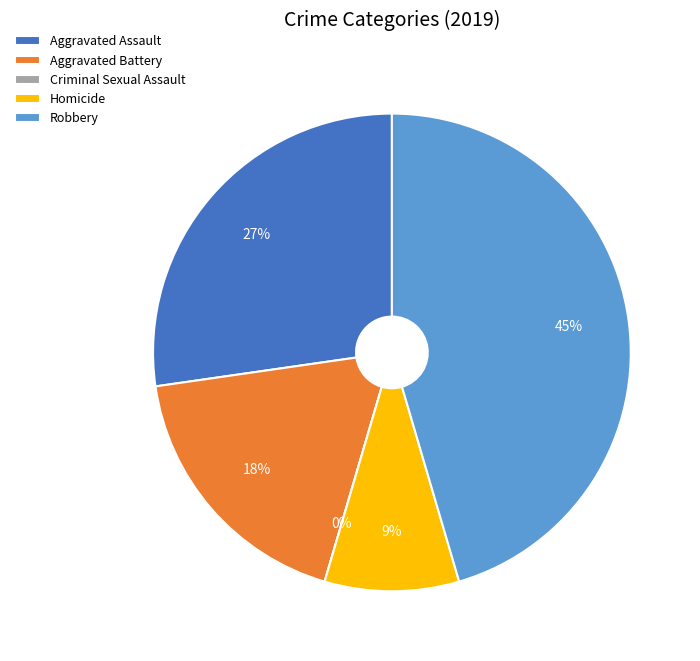

To the nearest percent, what is the average slice percentage?

20%